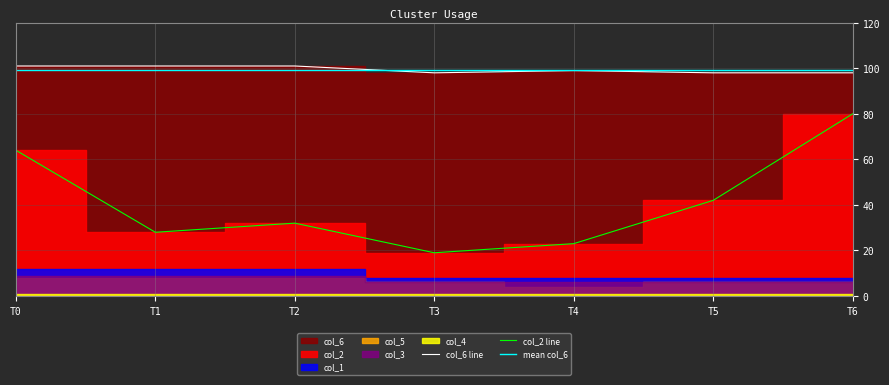

Reading left to right, transcribe all the data shown in this chart.

col_2: 64	28	32	19	23	42	80
col_5: 8	8	8	6	4	6	6
col_6: 101	101	101	98	99	98	98
col_1: 12	12	12	8	8	8	8
col_3: 9	9	9	6	6	6	6
col_4: 1	1	1	1	1	1	1